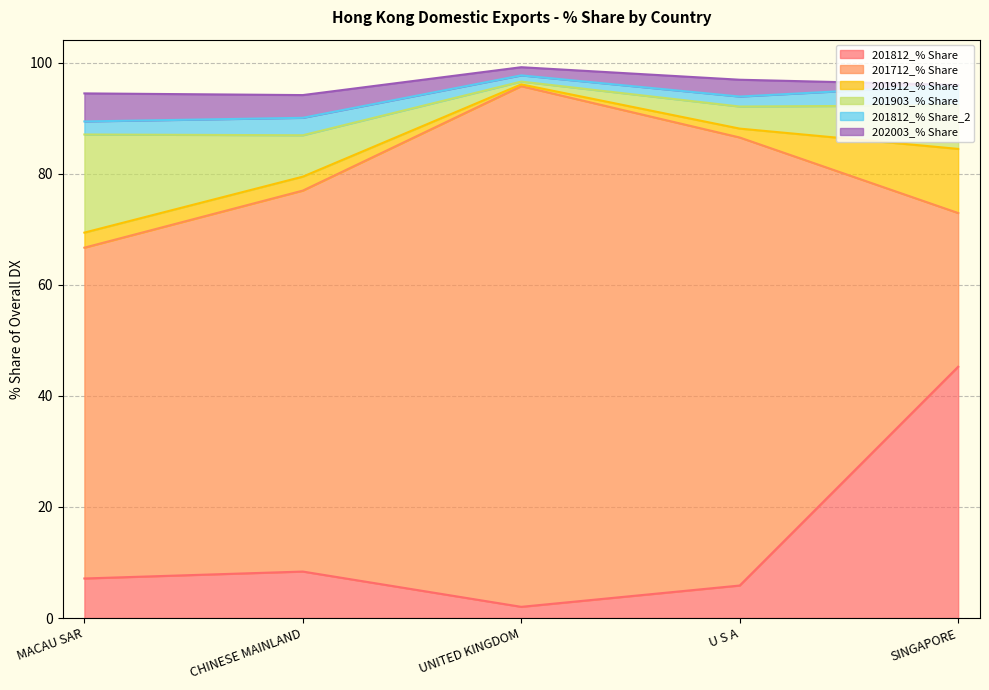

What is the label of the 3rd point from the right?

UNITED KINGDOM